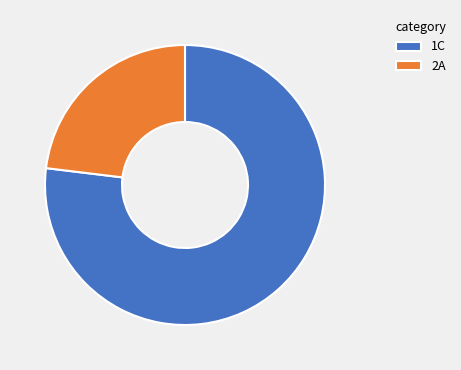

Is there any slice that represents more than half of the pie?

Yes